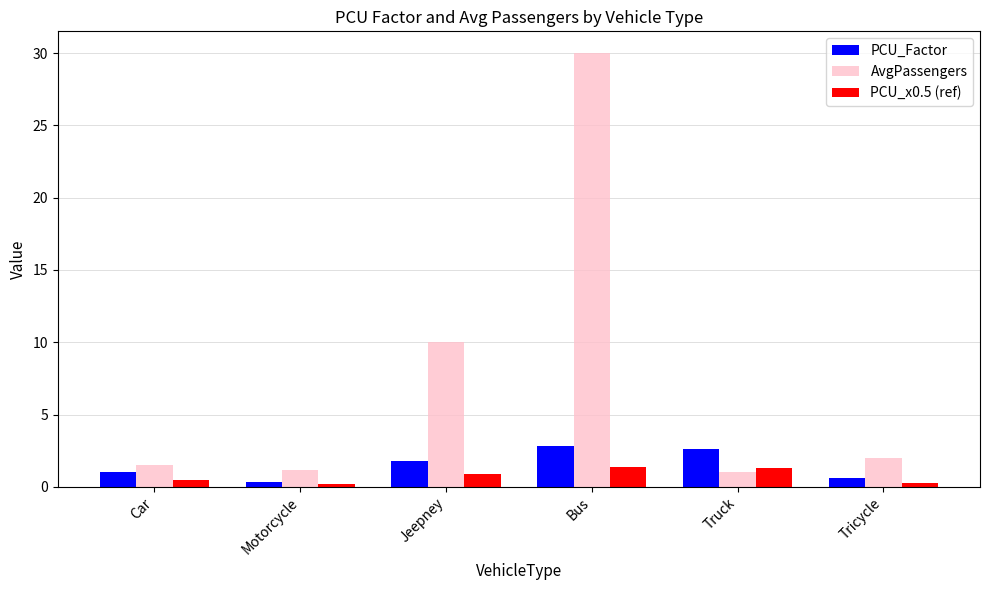

What is the label of the 3rd bar from the left?

Jeepney